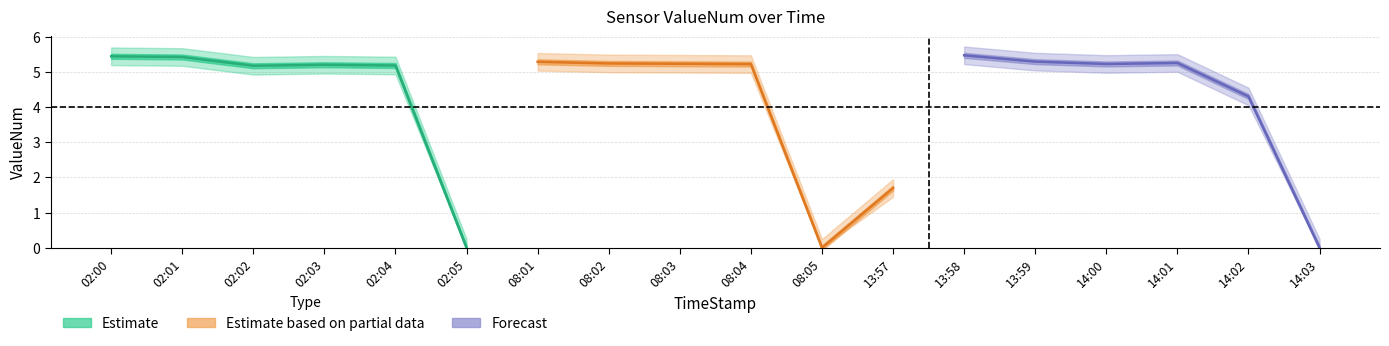

What is the difference between the values at 13:59 and 02:03?

0.1